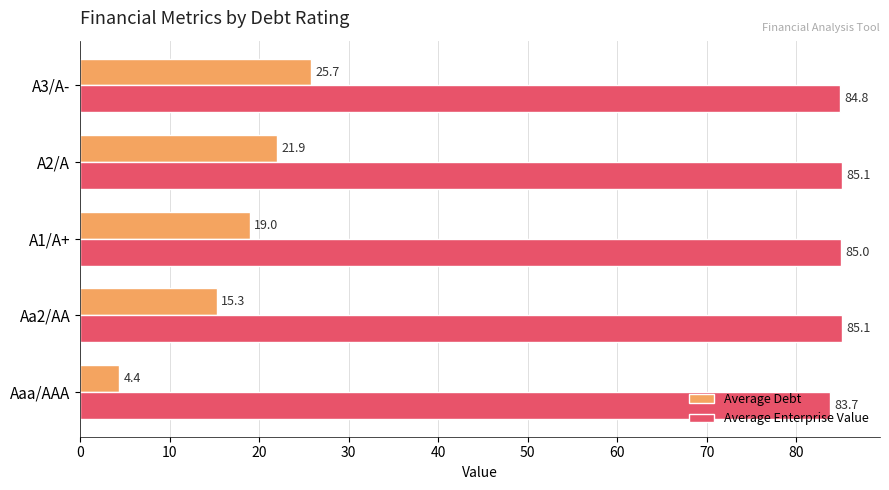

At Aaa/AAA, list the series in order from smallest to largest.

Average Debt, Average Enterprise Value